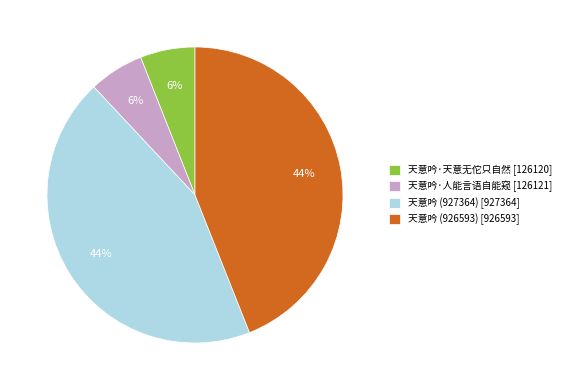

Which has a higher value, 天意吟 (926593) [926593] or 天意吟·人能言语自能窥 [126121]?

天意吟 (926593) [926593]